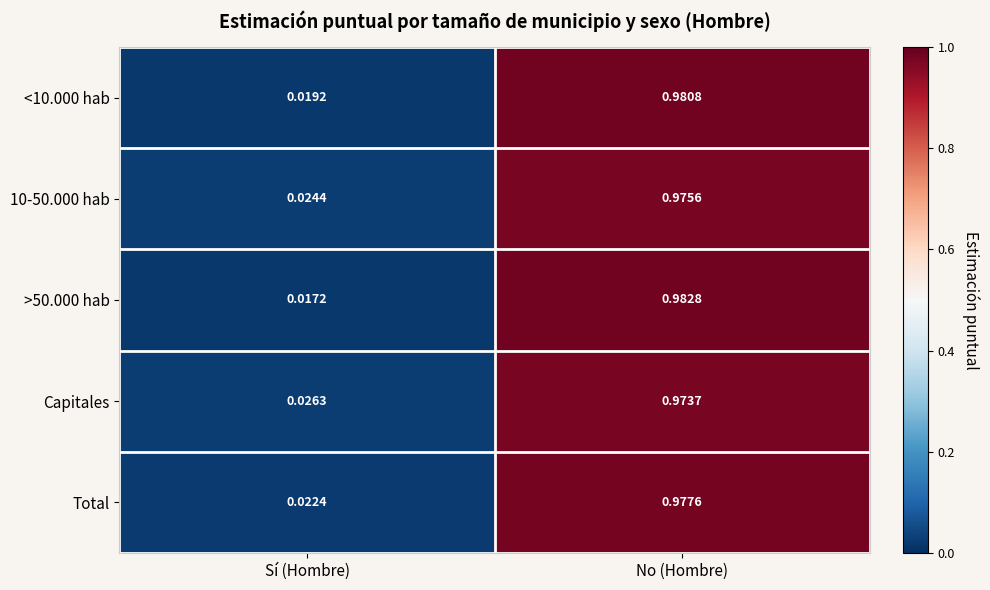

Where is Capitales nearest to the value 0?

Sí (Hombre)